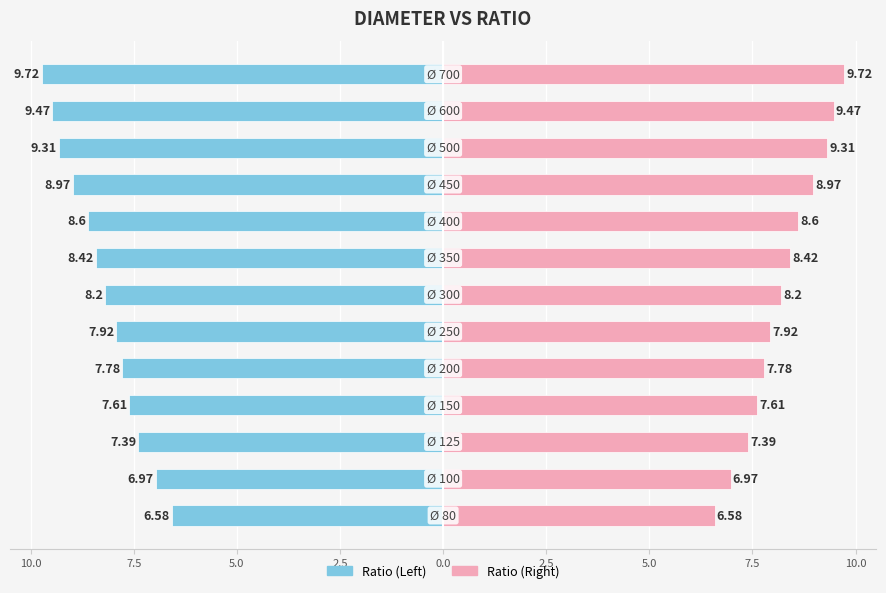

How many series are shown in this chart?

2